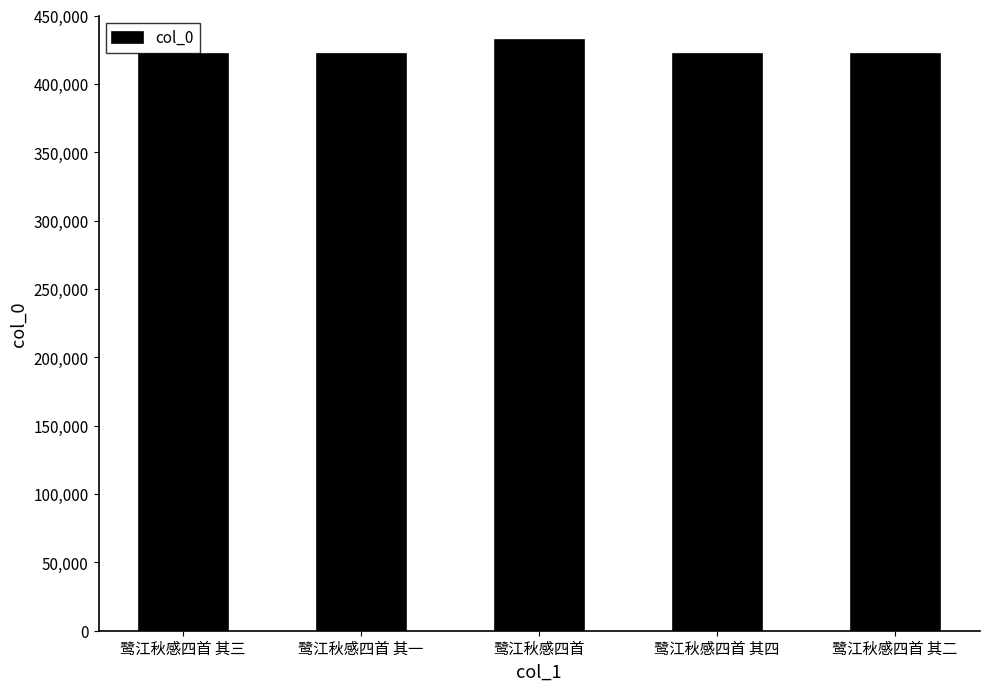

Count the number of data series in this chart.

1